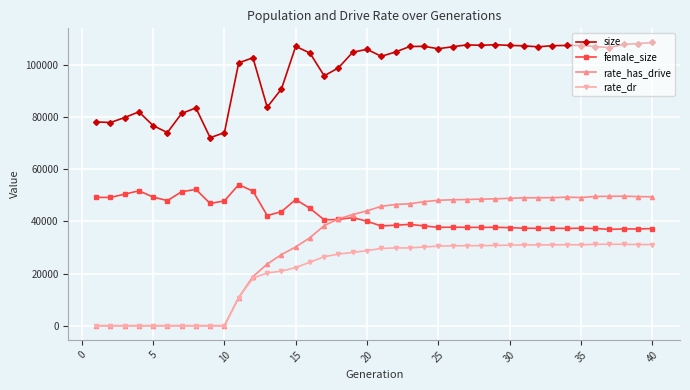

Which series has the largest total across all categories?

size